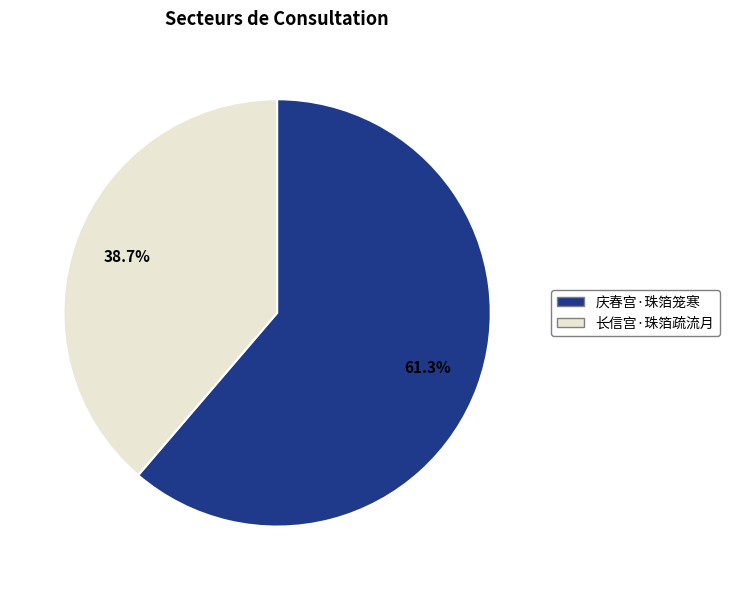

Which category has the smallest portion of the pie?

长信宫·珠箔疏流月